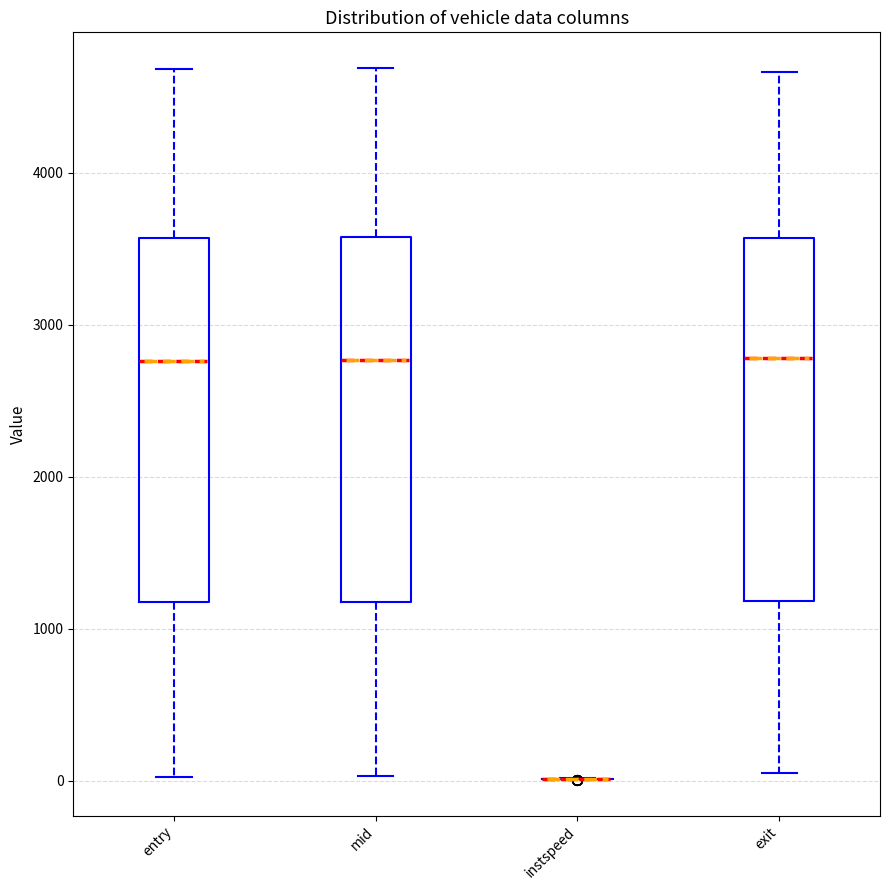

Reading left to right, transcribe this box plot: for each box, give where its median line is, the range the box spans, and where its two whiskers end, as read against the y-axis. The values are not printed on the chart, so give them approximately, as read against the axis.

entry: median 2800, box 1200 to 3600, whiskers 0 to 4700
mid: median 2800, box 1200 to 3600, whiskers 0 to 4700
instspeed: box collapsed to a line at 0, whiskers 0 to 0
exit: median 2800, box 1200 to 3600, whiskers 0 to 4700